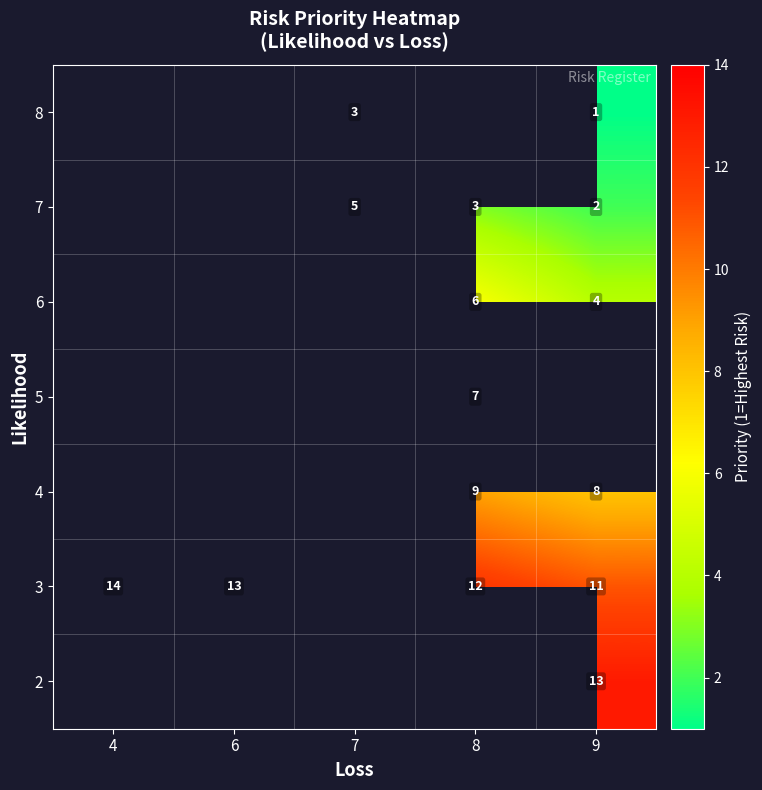

The value of 4 at 9 is 8. True or false?

True